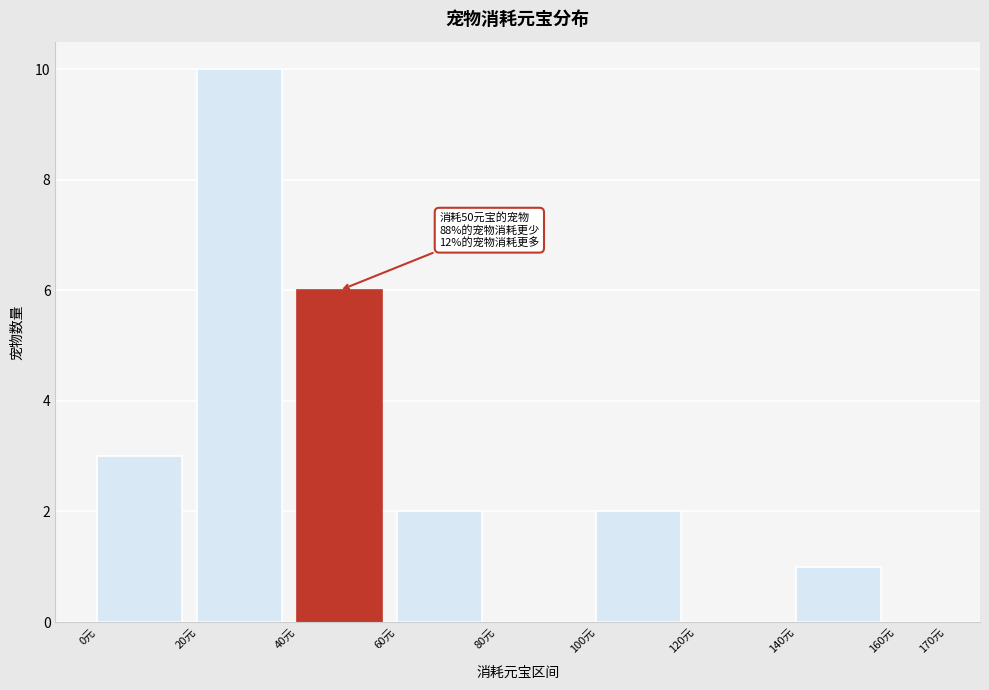

Which range on the x-axis has the tallest bar?

20 to 40